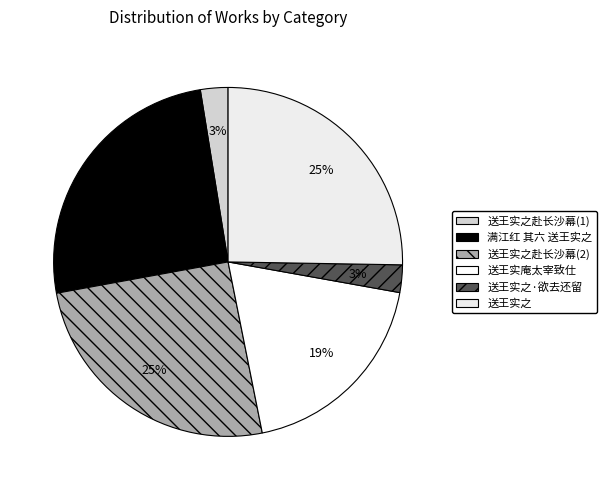

How many segments does this pie chart have?

6